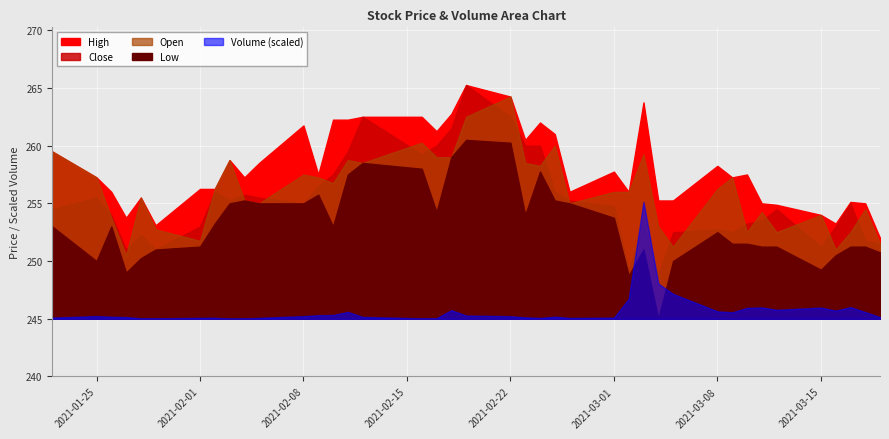

True or false: Close and High intersect in this chart.

False